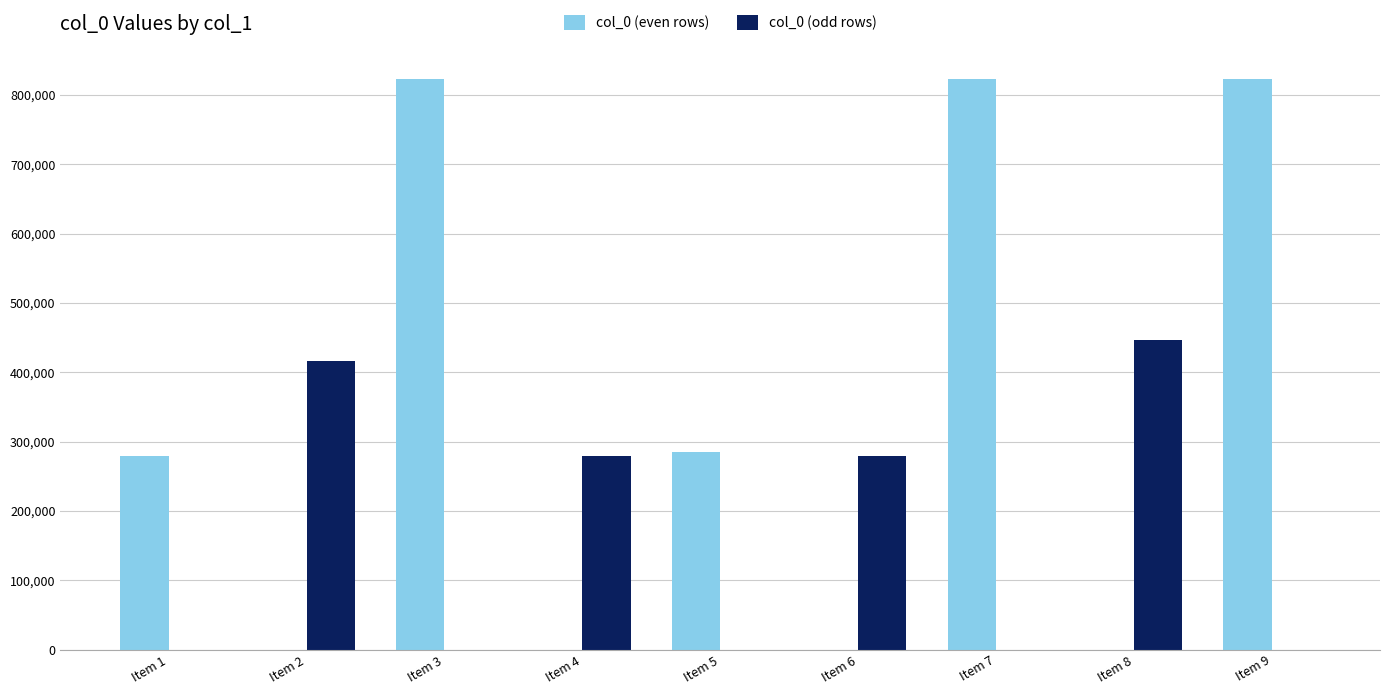

The value of col_0 (even rows) at Item 9 is 822590. True or false?

True